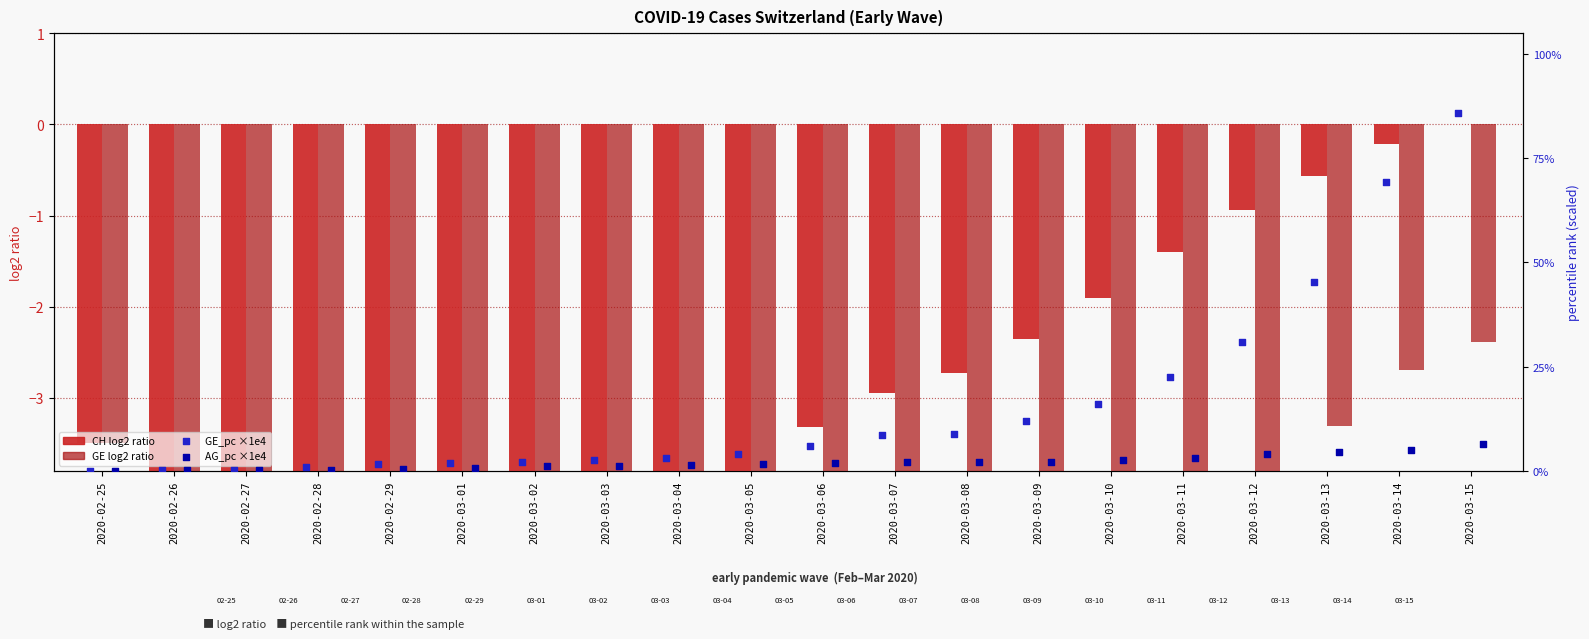

Which series reaches the maximum Y coordinate?

GE_pc (scaled ×1e4)